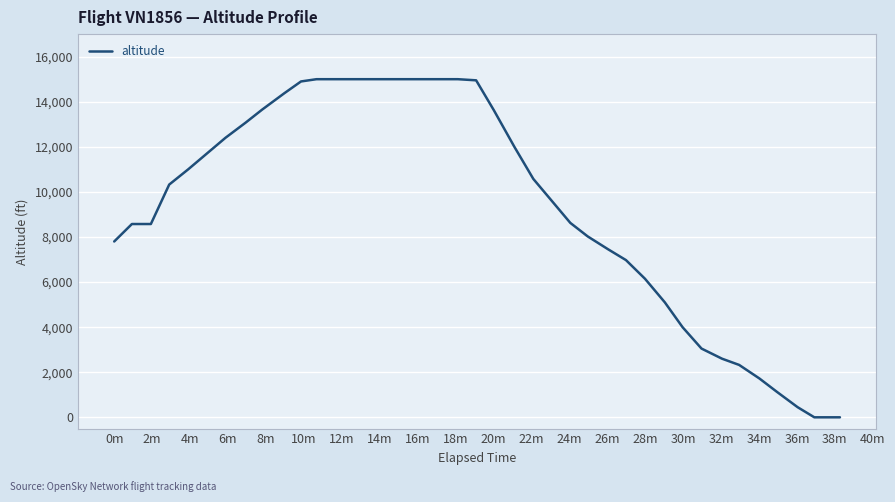

What is the greatest value displayed?

15000